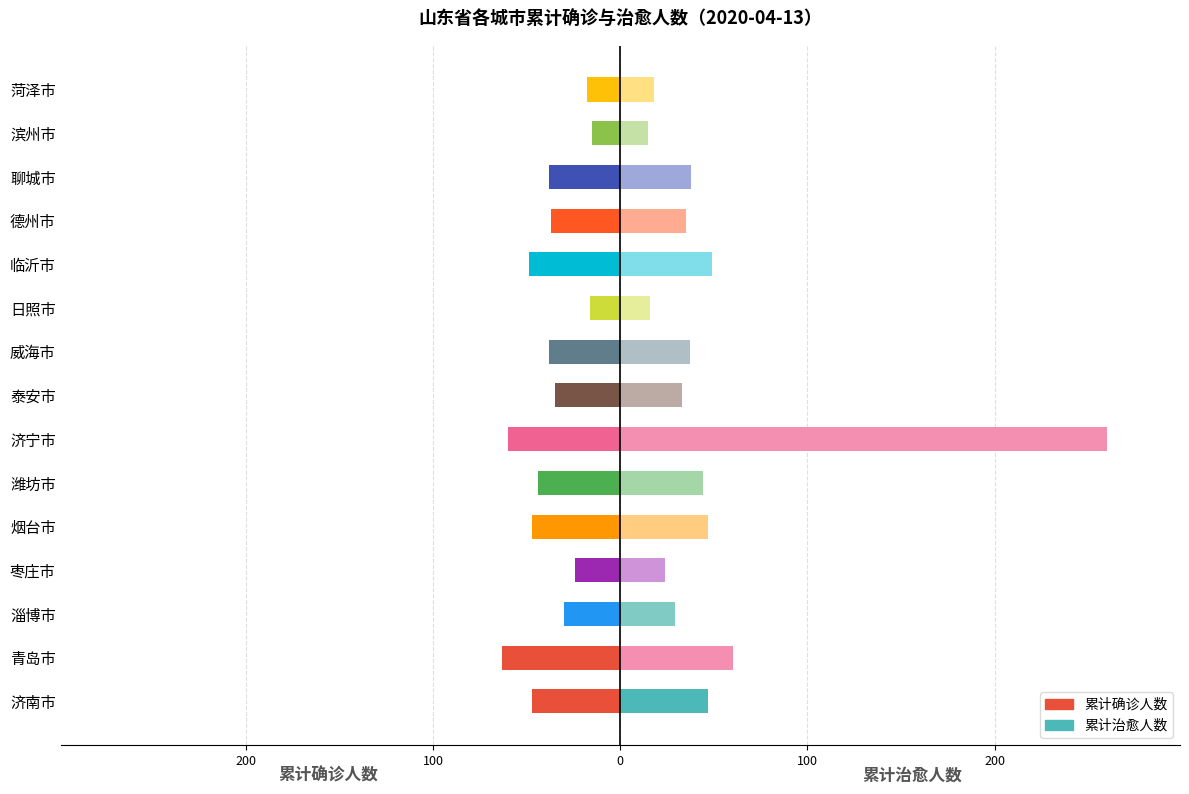

Read the 累计治愈人数 value at 淄博市, to the nearest 5.

30